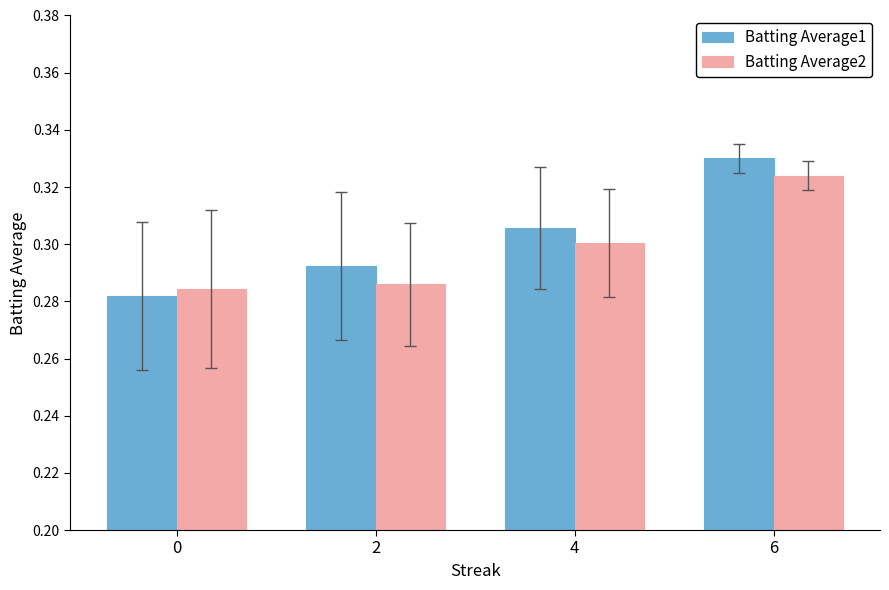

Which series changed the most between 2 and 6?

Batting Average2